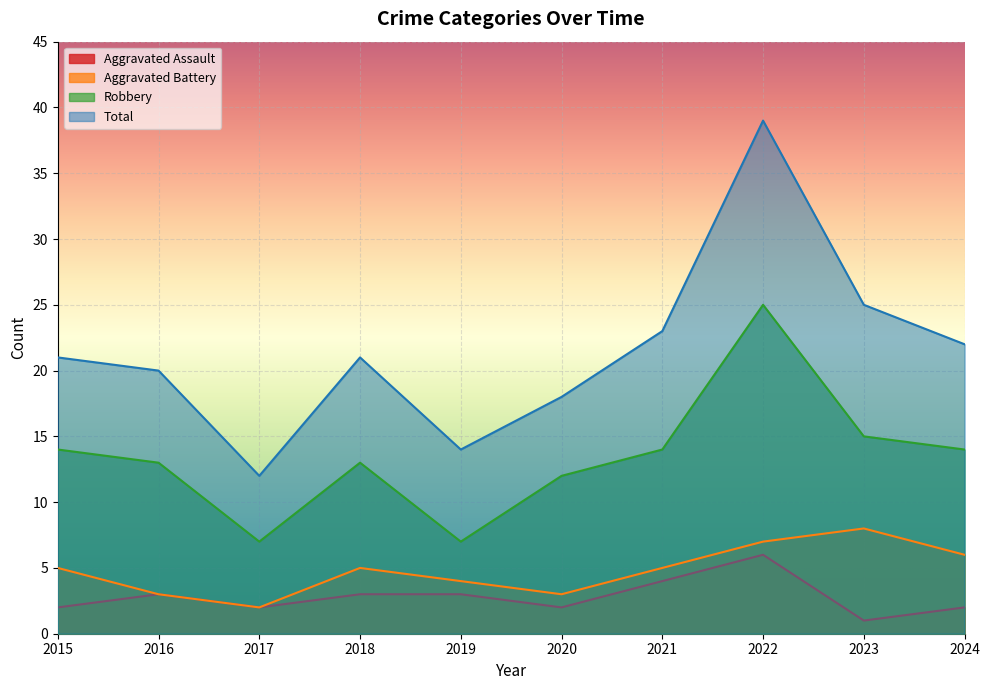

Reading left to right, extract all data points from this chart.

Aggravated Assault: 2	3	2	3	3	2	4	6	1	2
Aggravated Battery: 5	3	2	5	4	3	5	7	8	6
Robbery: 14	13	7	13	7	12	14	25	15	14
Total: 21	20	12	21	14	18	23	39	25	22